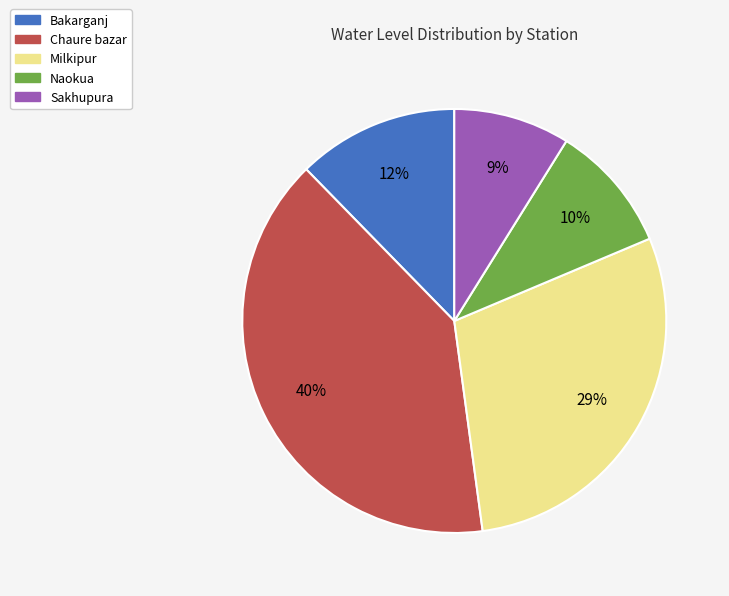

Combined, do Milkipur and Naokua account for over 50%?

No